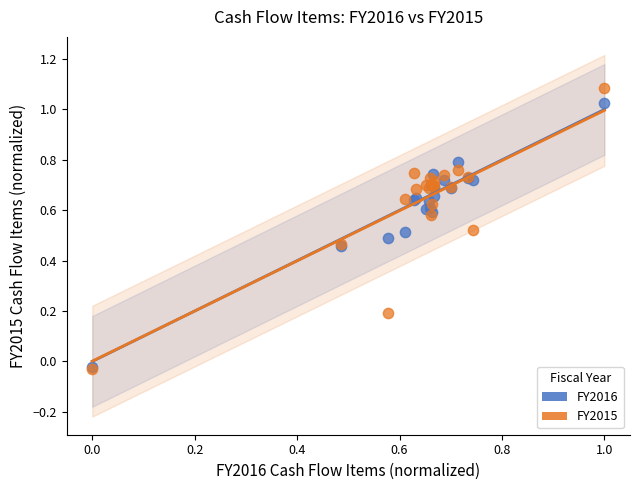

What are all the series names shown in the legend?

FY2016, FY2015